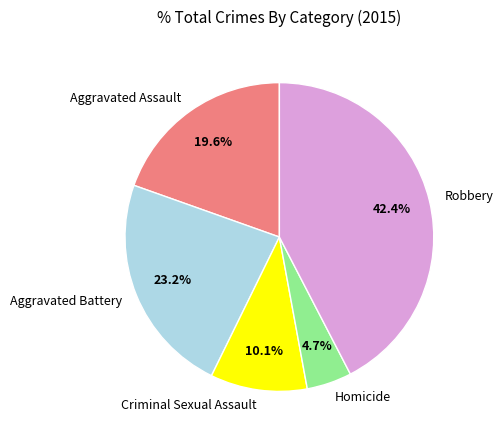

Which category has the biggest portion of the pie?

Robbery